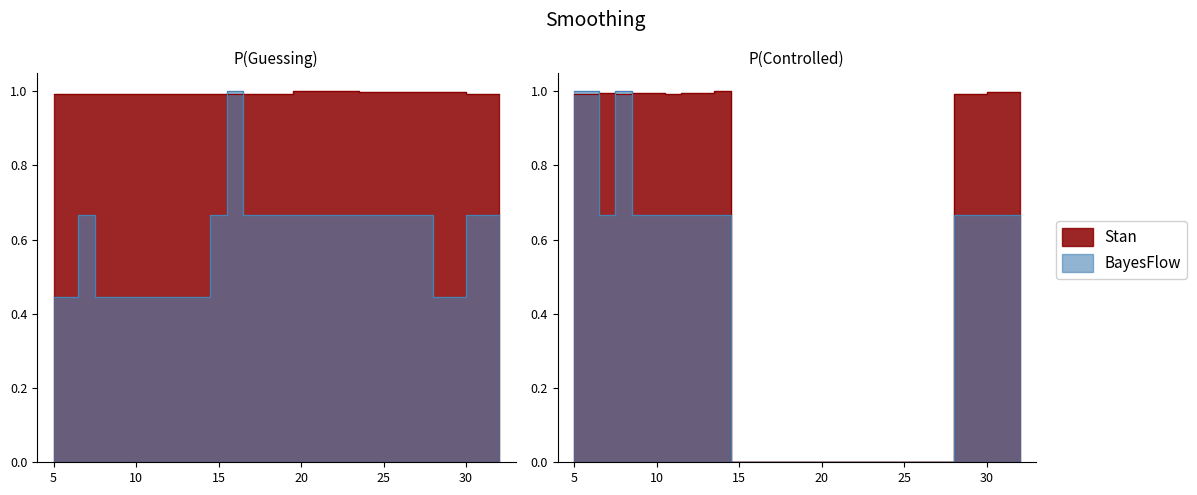

True or false: Unknown2_0 has more than 1 points higher than both neighbors.

True